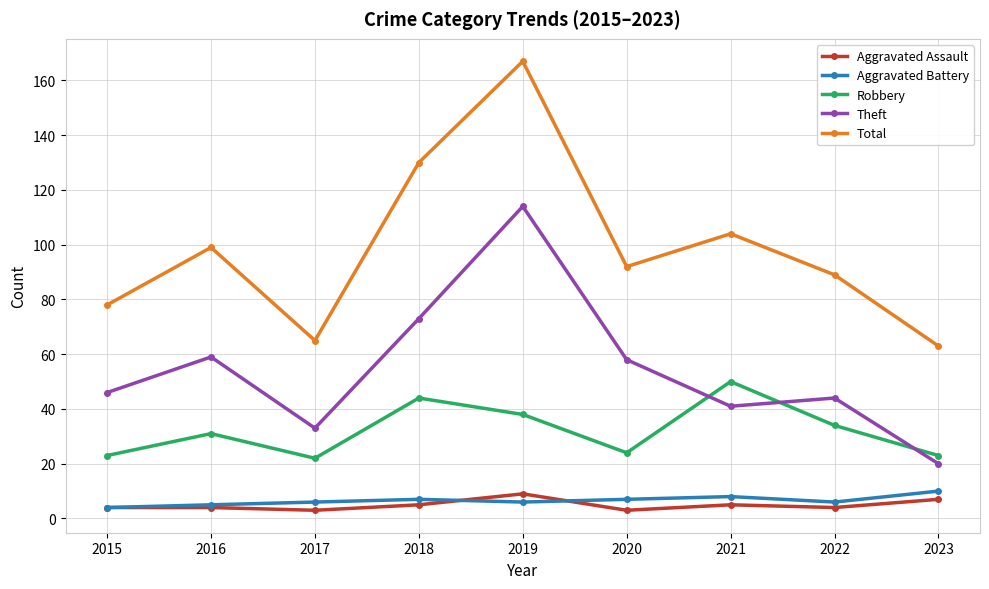

True or false: Robbery and Aggravated Battery cross at least once.

False